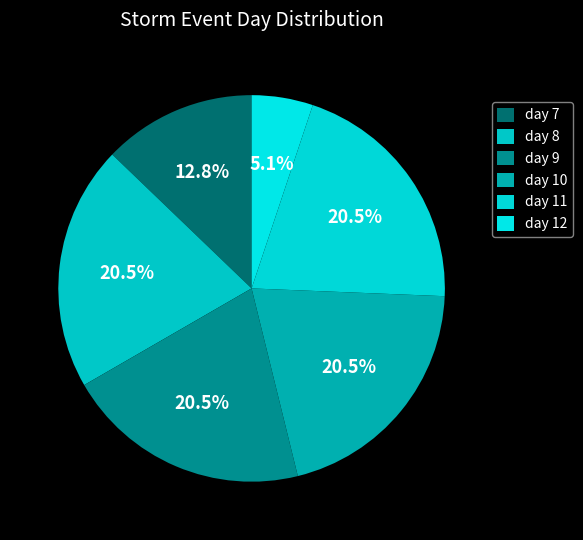

To the nearest percent, what portion does day 9 represent?

21%